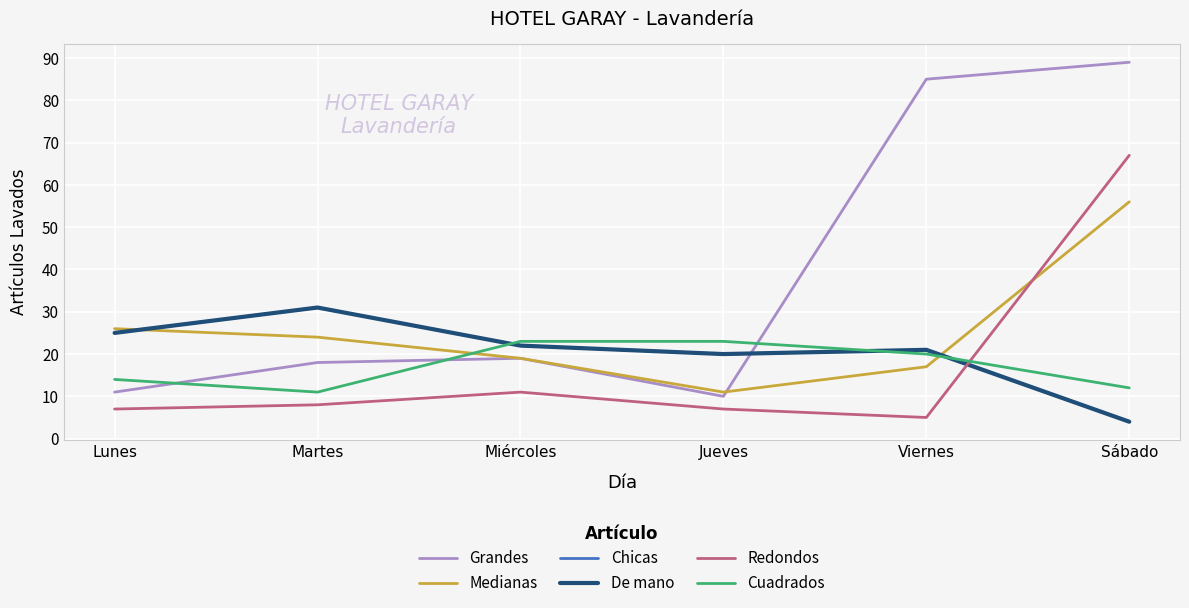

Does the chart have visible grid lines?

Yes